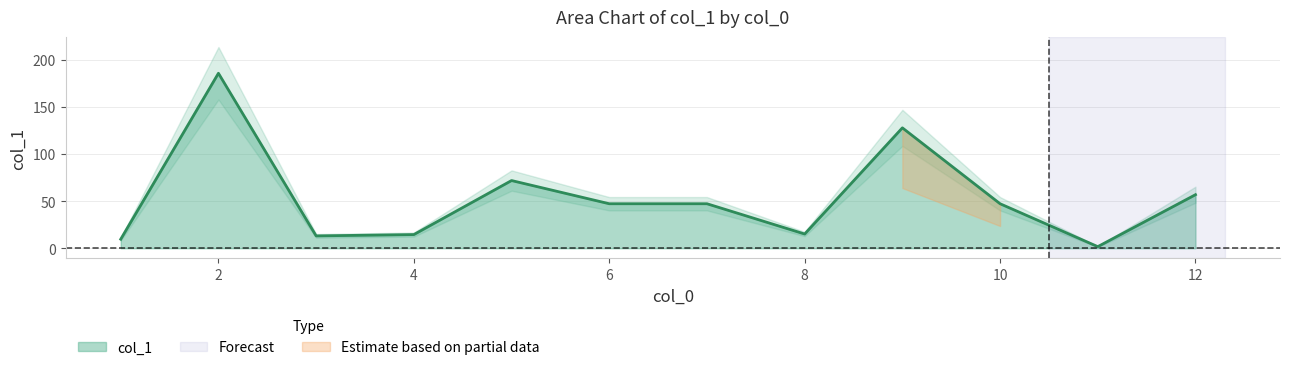

What is the value of the 3rd point from the left?

13.1